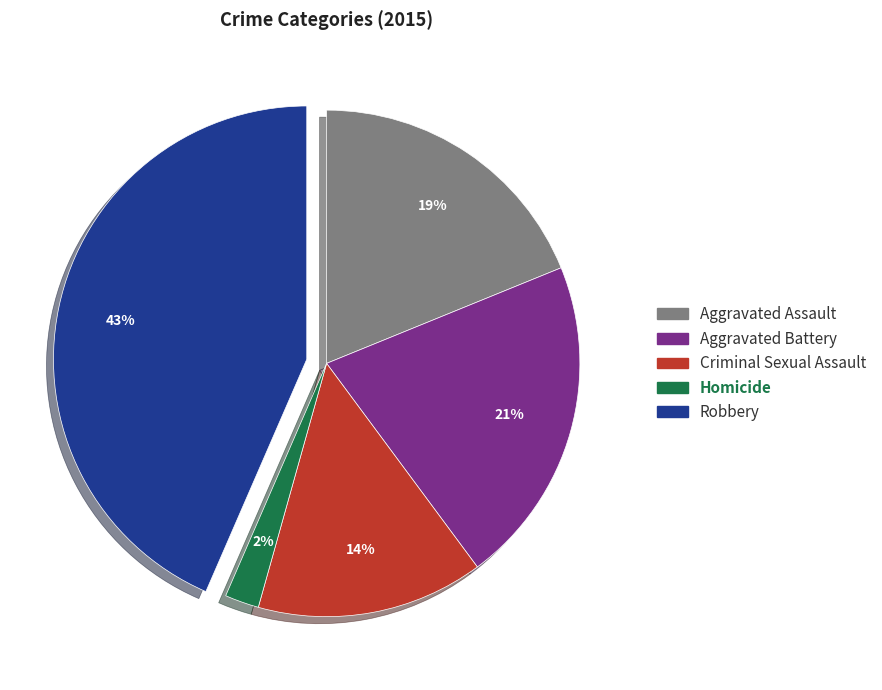

Count the number of slices in the pie.

5